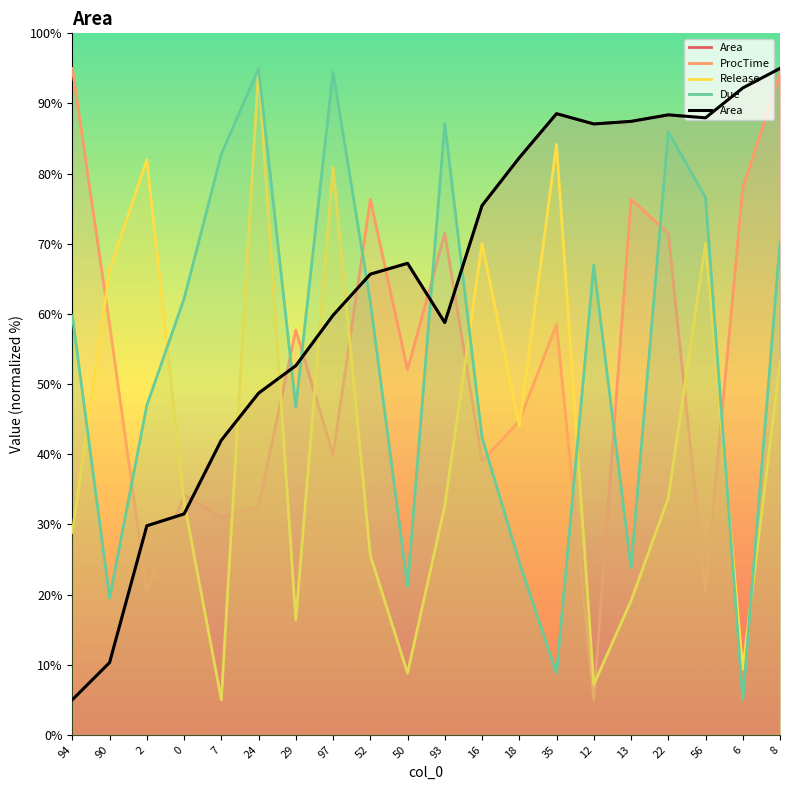

What is the sum of the Release values at 7 and 24?

100.0